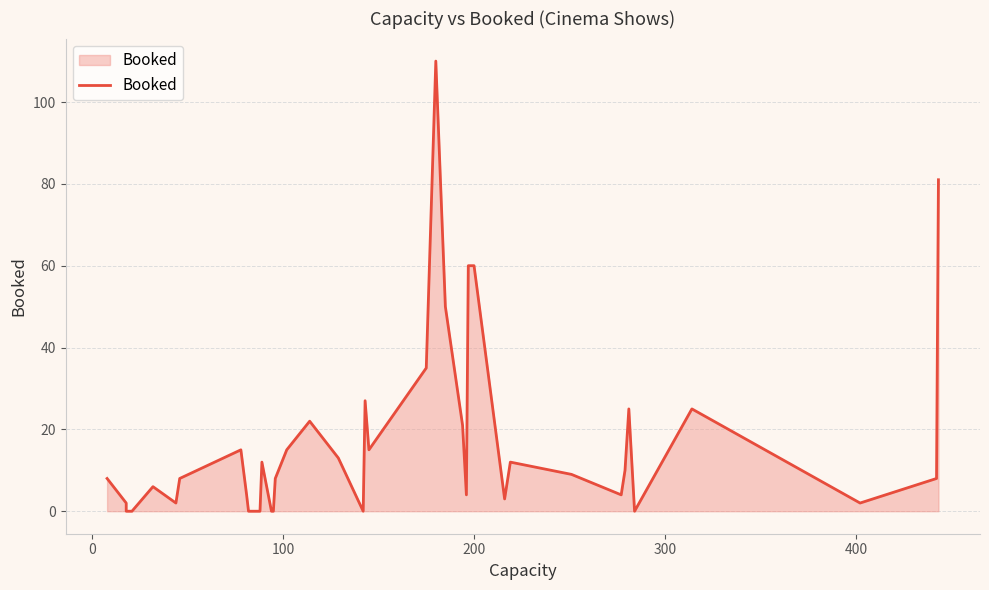

How many data points are less than 8?

17